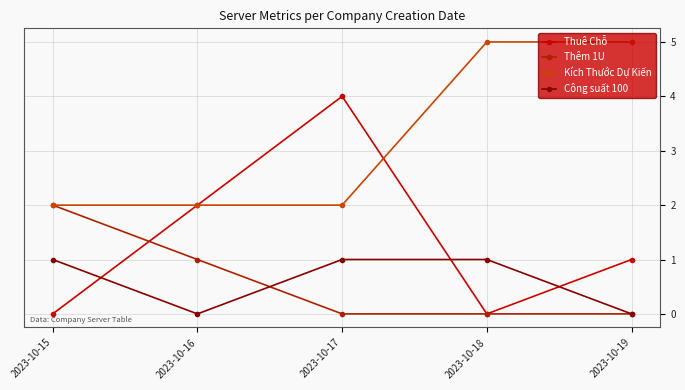

Is this an area chart (filled region under the line)?

No